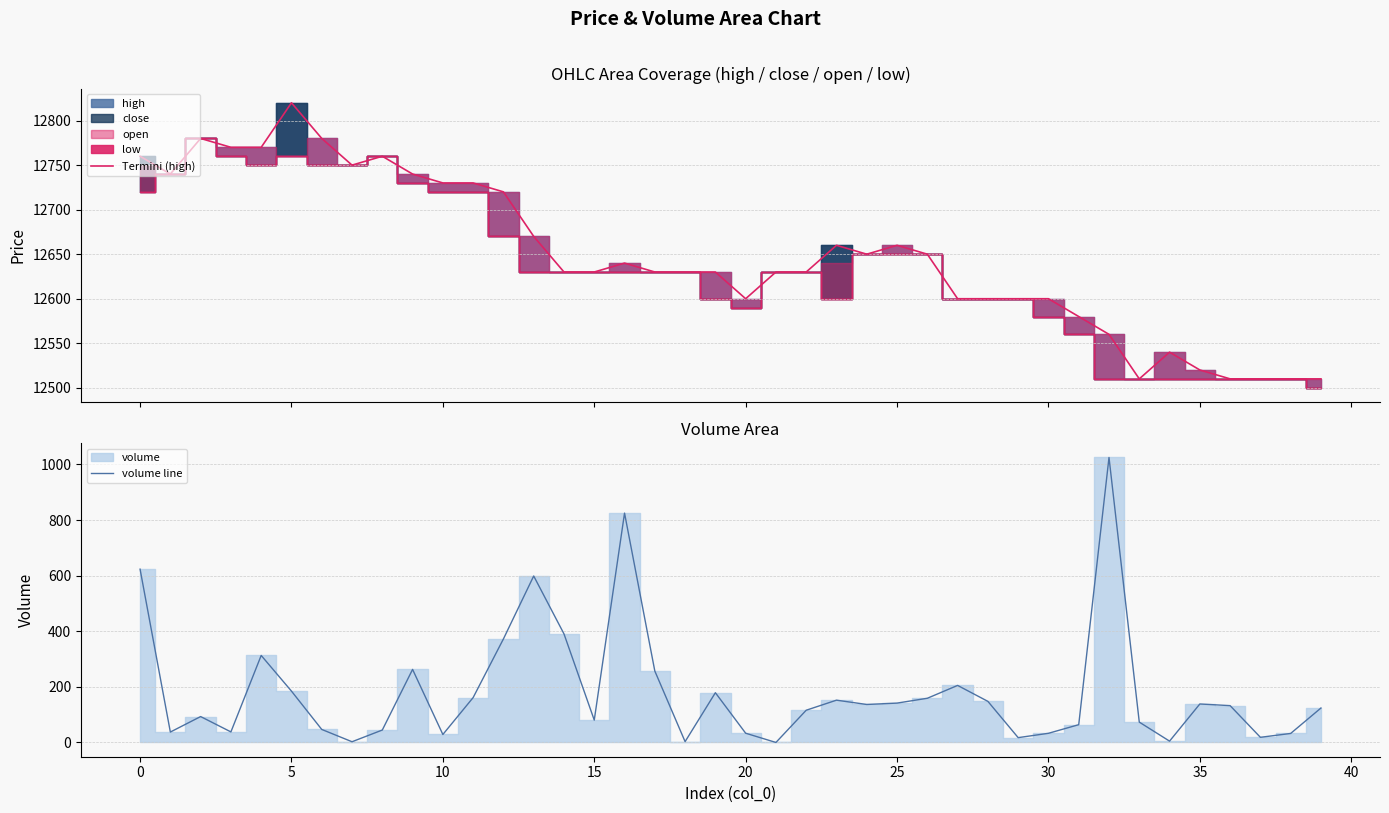

What is the maximum value for Termini (high)?

12820